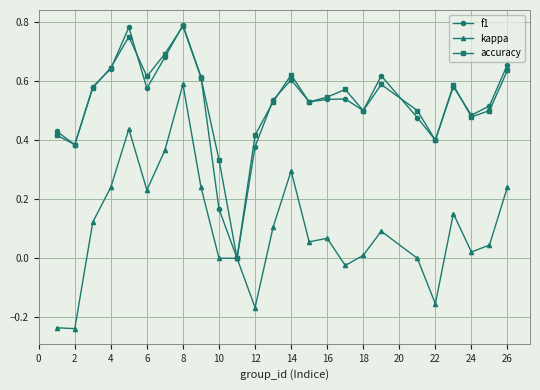

True or false: f1 has more than 0 points higher than both neighbors.

True